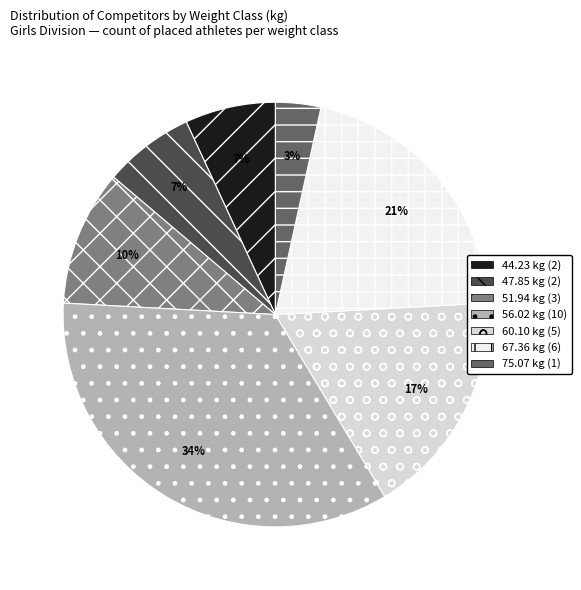

Does 44.23 kg (2) represent more than half of the total?

No